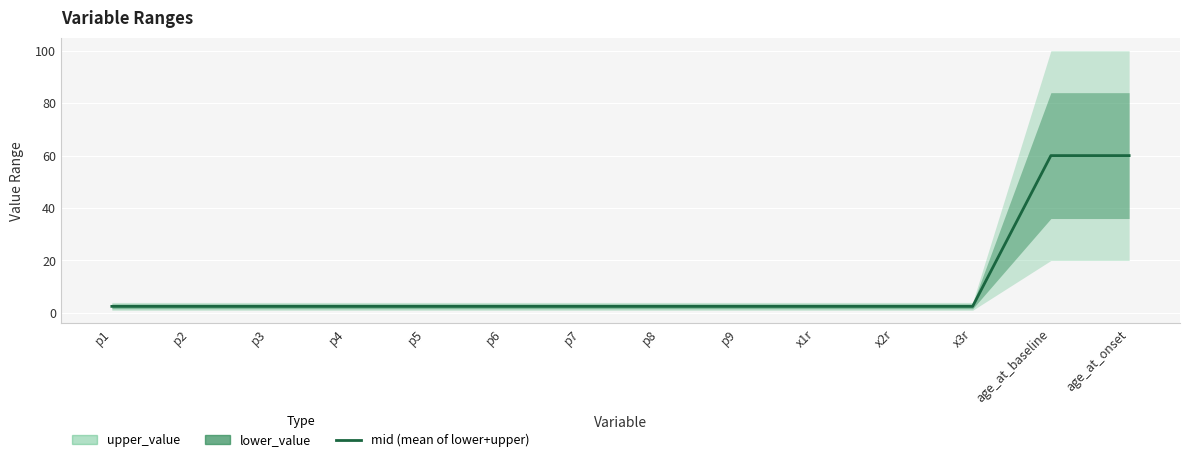

Is it true that the value at age_at_onset is 20.5?

False